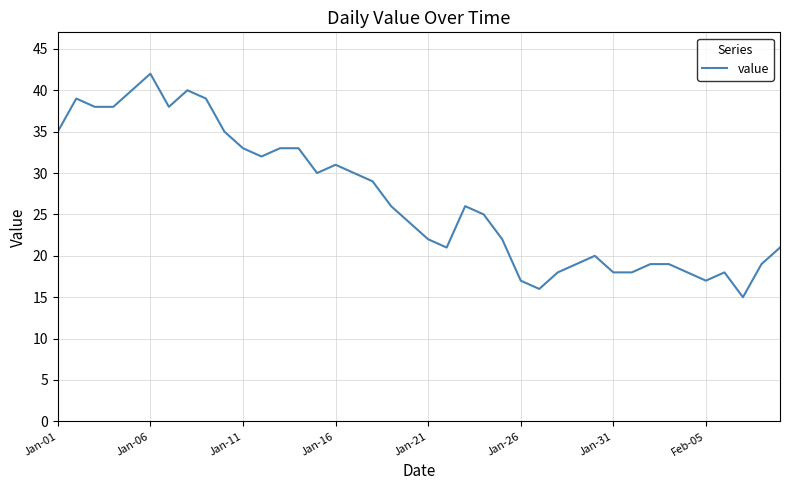

Which label corresponds to the largest value in the chart?

Jan-06